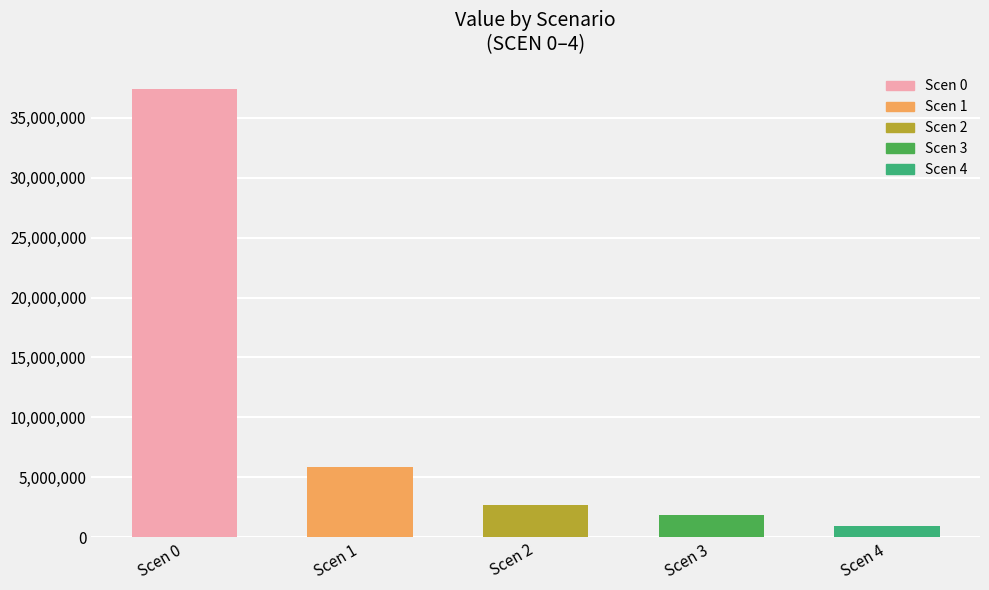

Reading right to left, what are all the values shown in this chart?

Scen 4=962764.5	Scen 3=1829109.0	Scen 2=2709018.2	Scen 1=5819222.3	Scen 0=37379832.0